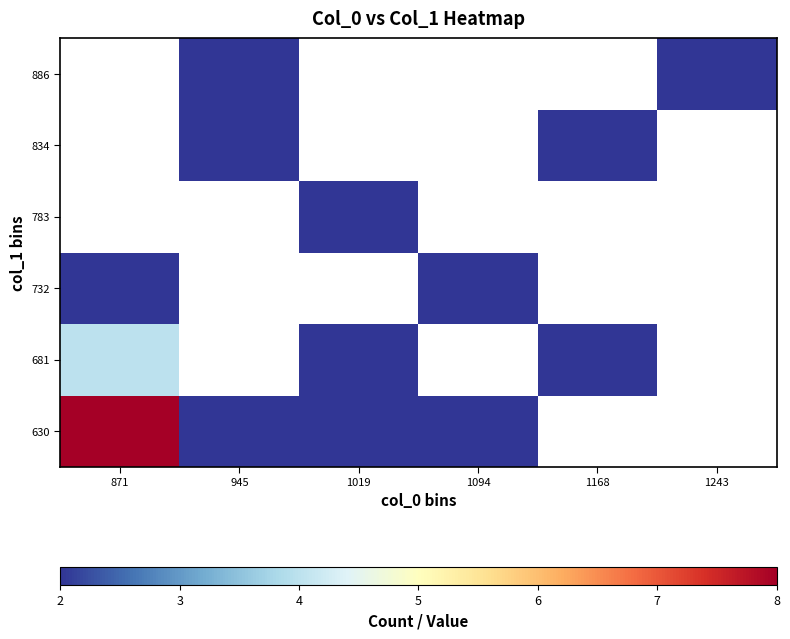

Which category has the highest value in the 681 series?

871